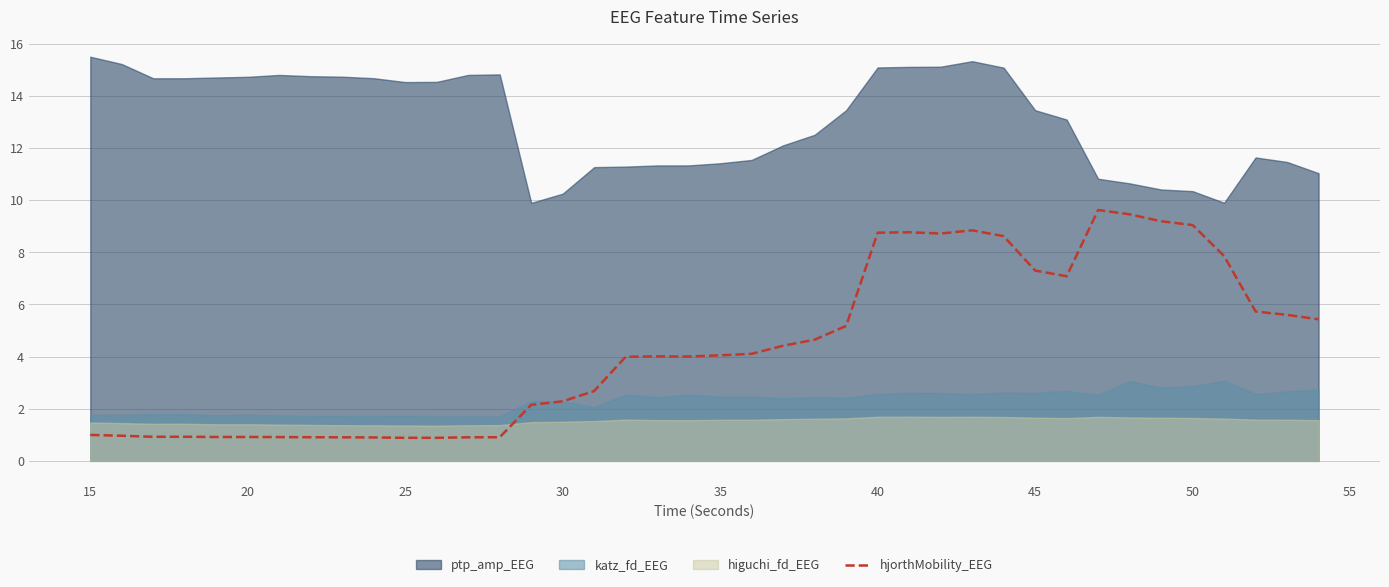

The value of hjorthMobility_EEG at 15 is 1.0. True or false?

True